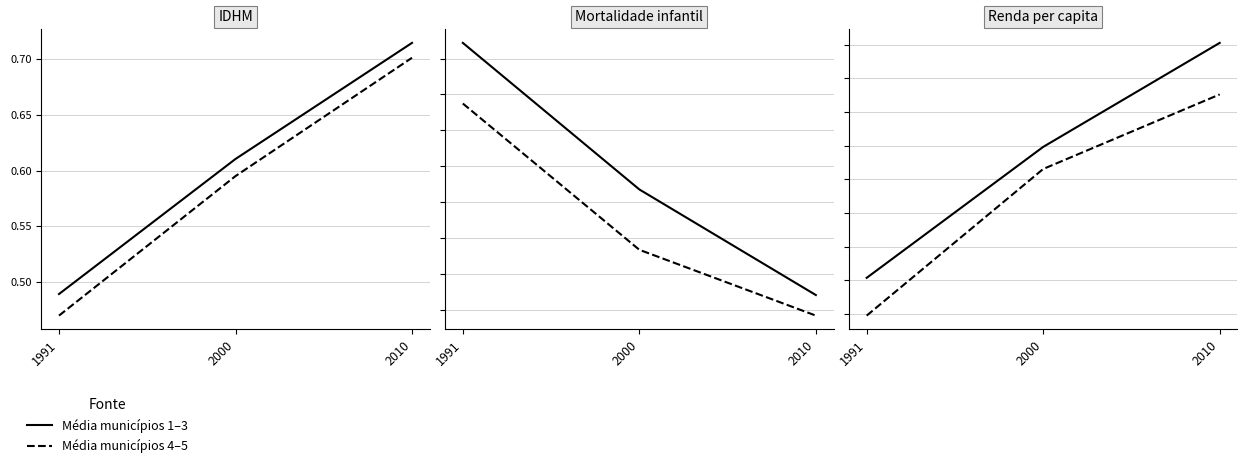

Which series has the largest total across all categories?

Série A (sólido)